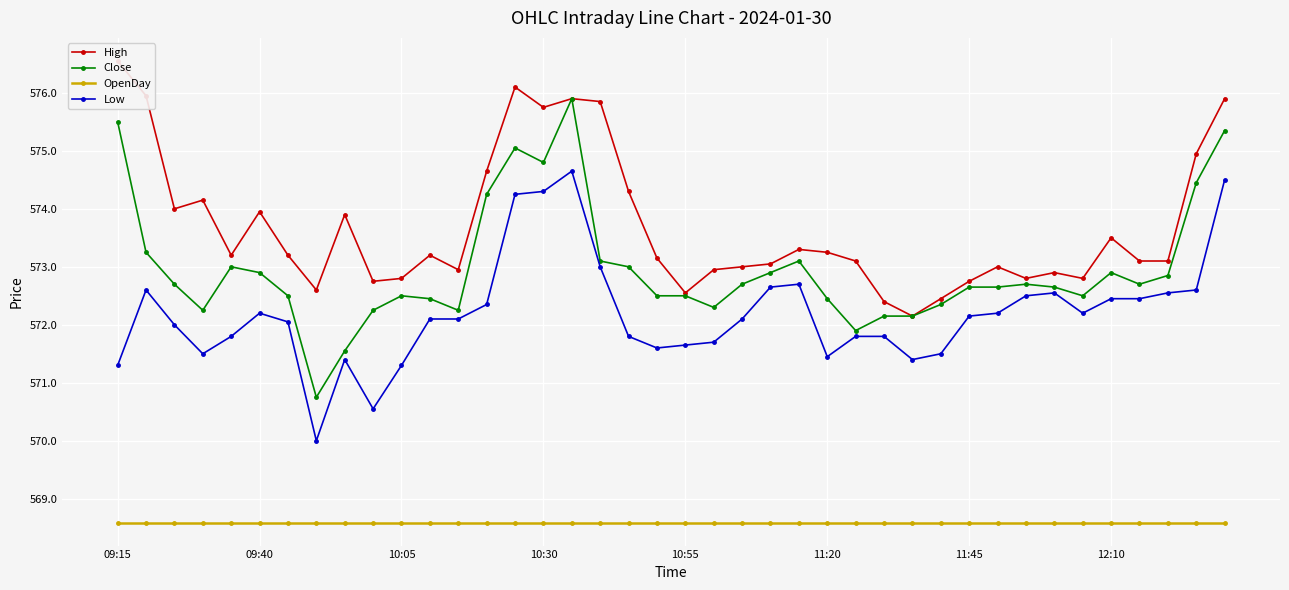

What is the minimum value for High?

572.1